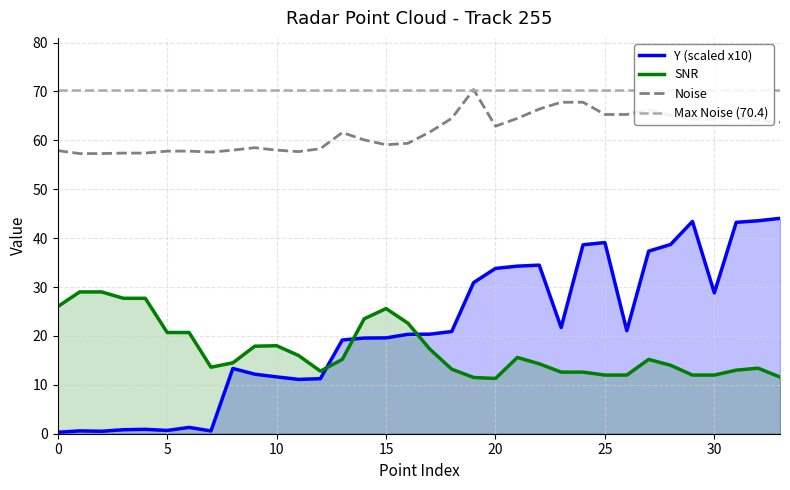

True or false: Y (scaled x10) and Noise cross at least once.

False